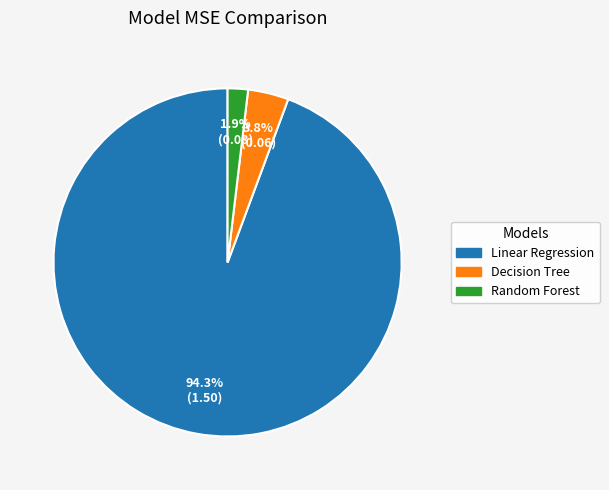

Is it true that Linear Regression is 94% of the pie?

True